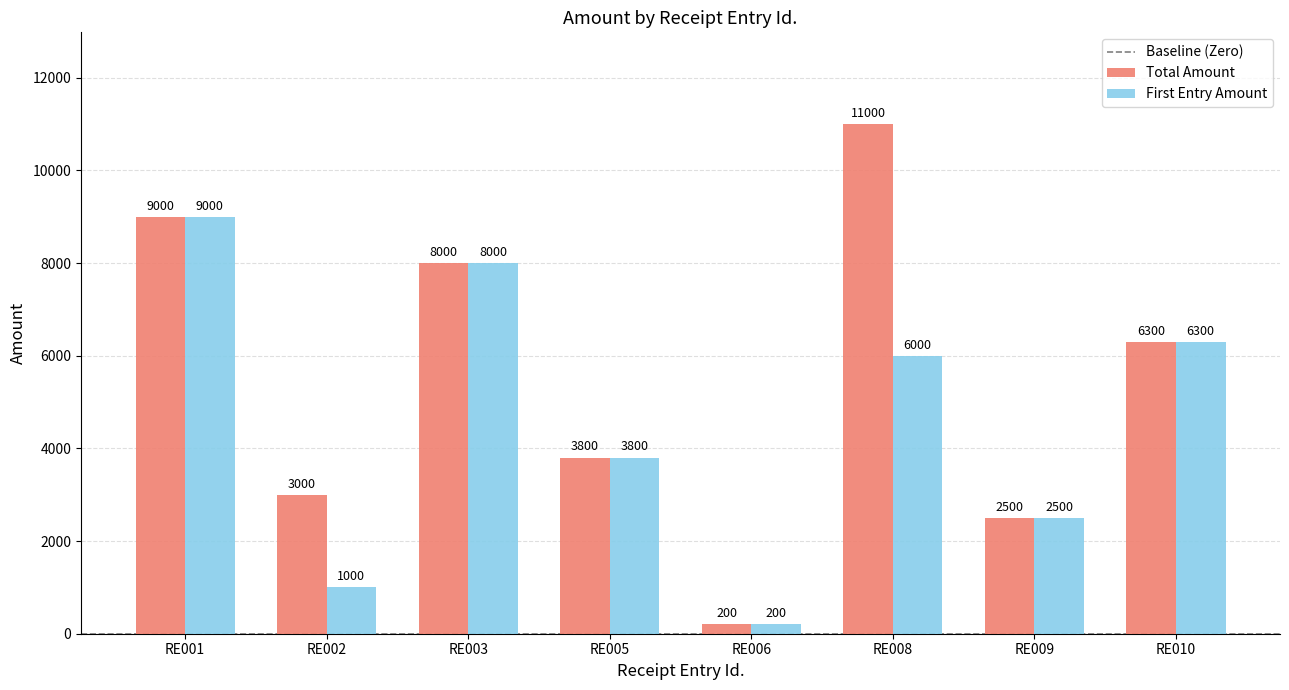

What is the greatest value displayed?

11000